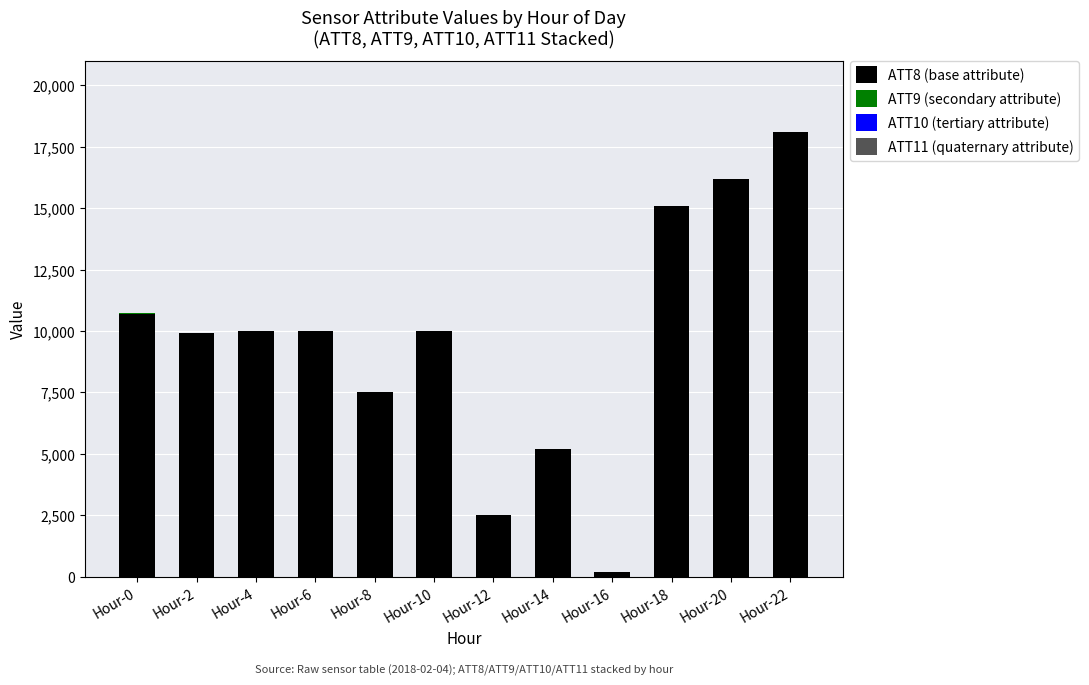

What is the sum of all ATT8 (base attribute) values?

115400.0